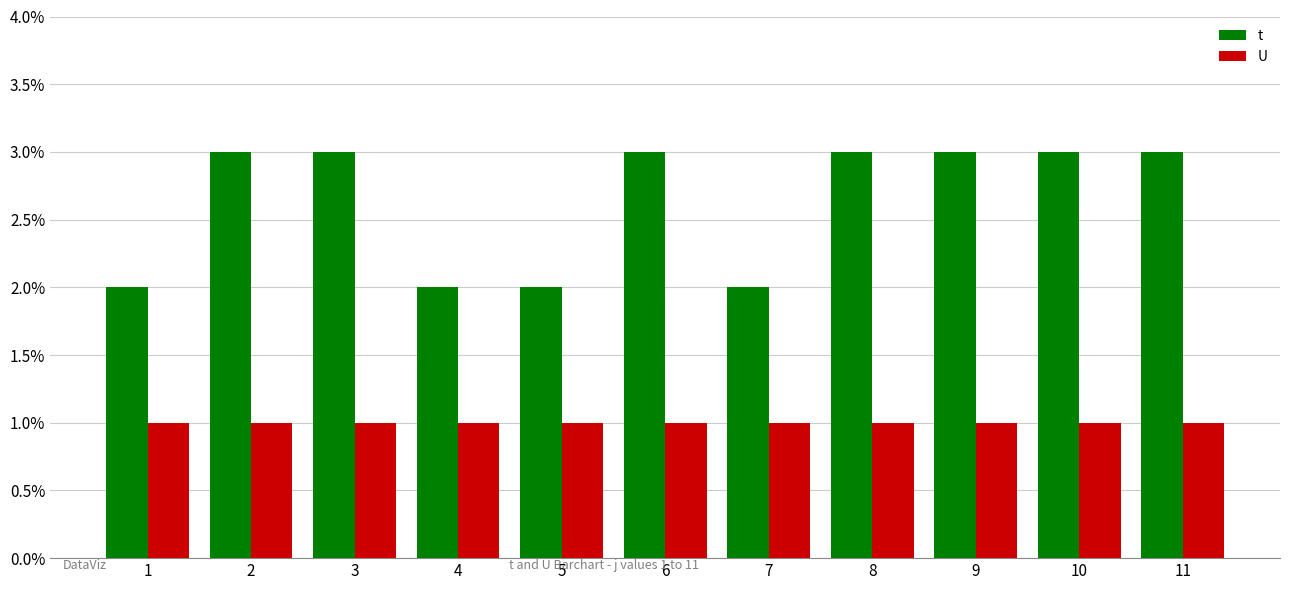

What is the value of the U bar at the 10th from the left?

1